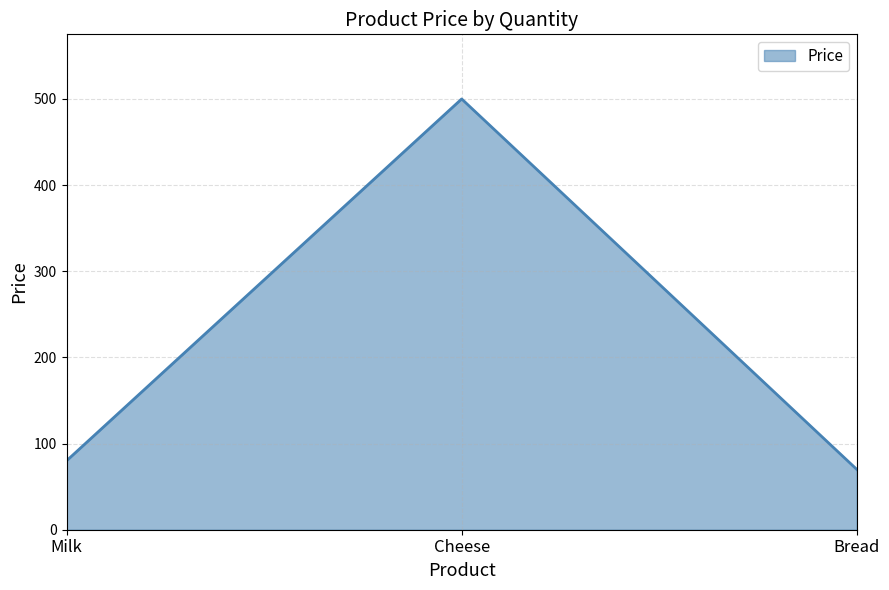

What is the difference between the second highest and minimum values?

10